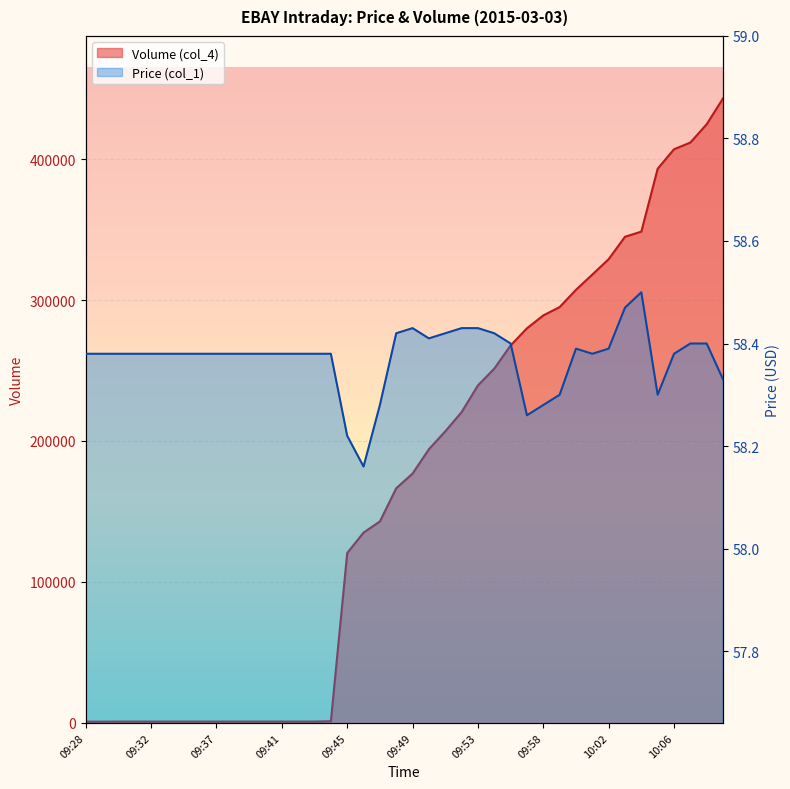

What is the difference between the Volume (col_4) values at 09:31 and 09:53?

238535.0